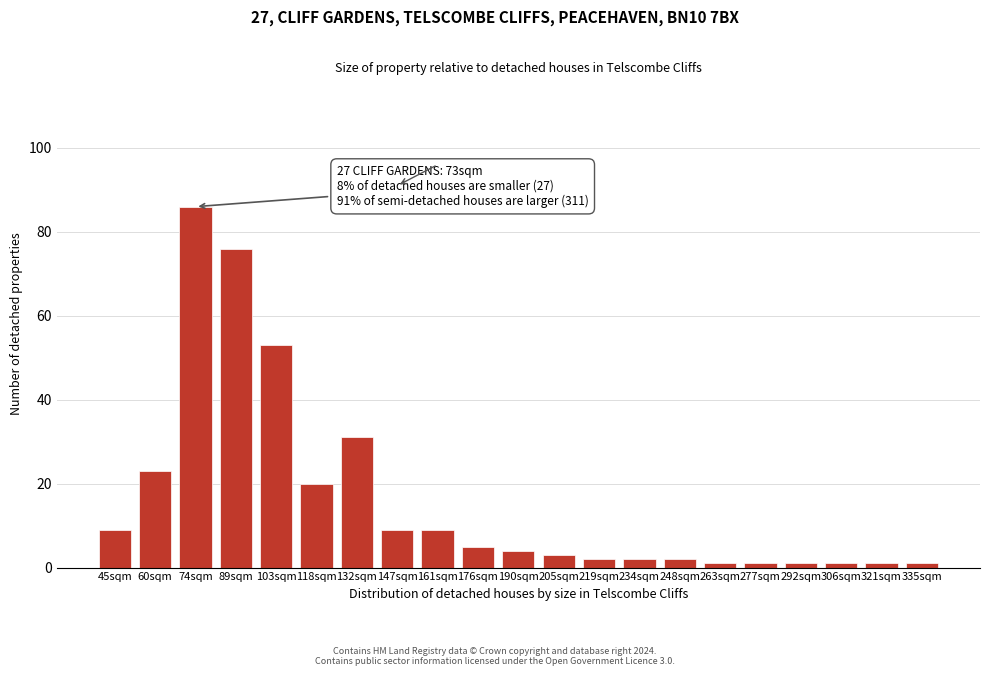

Reading right to left, list all the values displayed in this chart.

335sqm=1	321sqm=1	306sqm=1	292sqm=1	277sqm=1	263sqm=1	248sqm=2	234sqm=2	219sqm=2	205sqm=3	190sqm=4	176sqm=5	161sqm=9	147sqm=9	132sqm=31	118sqm=20	103sqm=53	89sqm=76	74sqm=86	60sqm=23	45sqm=9